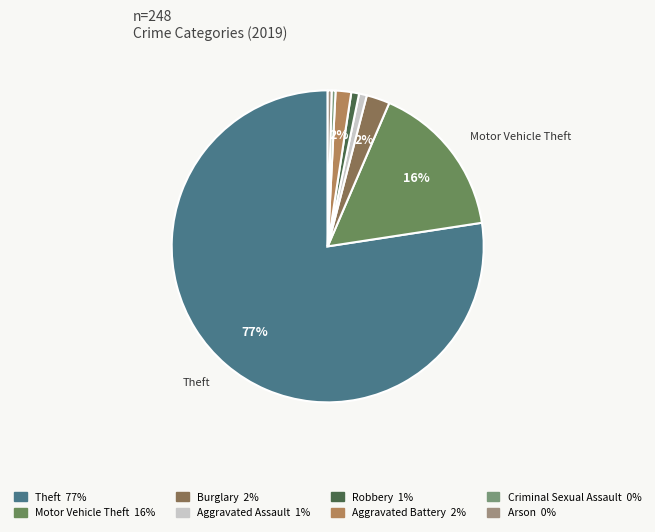

To the nearest percent, what is the combined percentage of Aggravated Battery and Arson?

2%